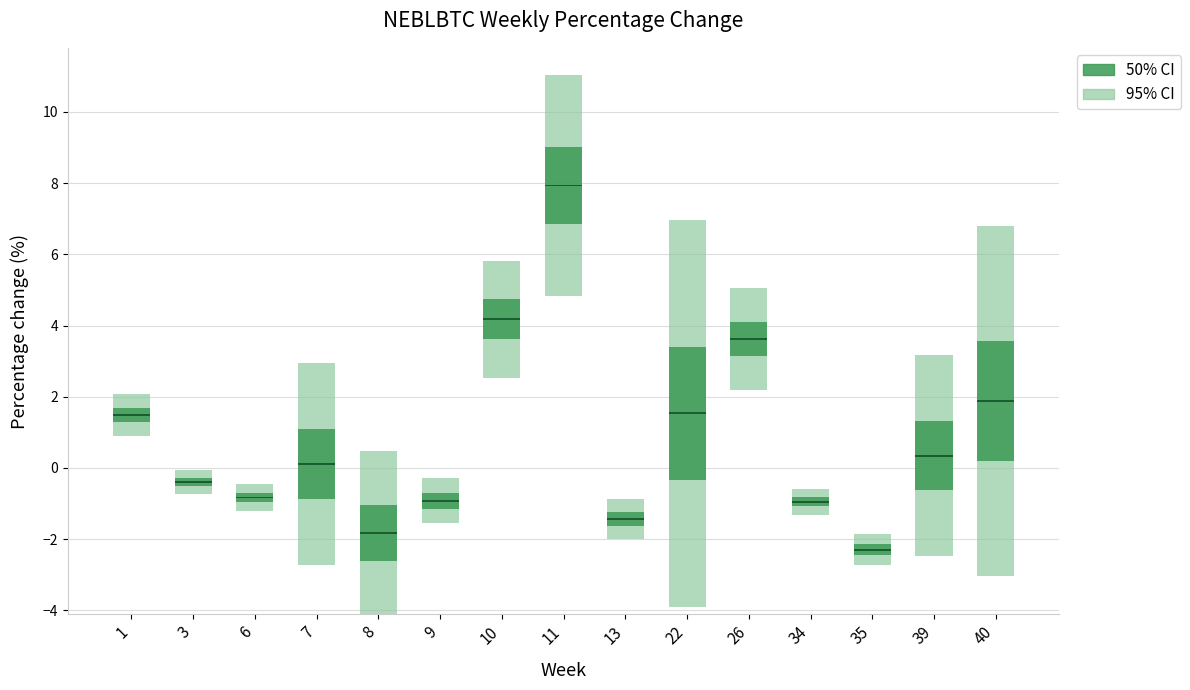

Are the bars horizontal?

No